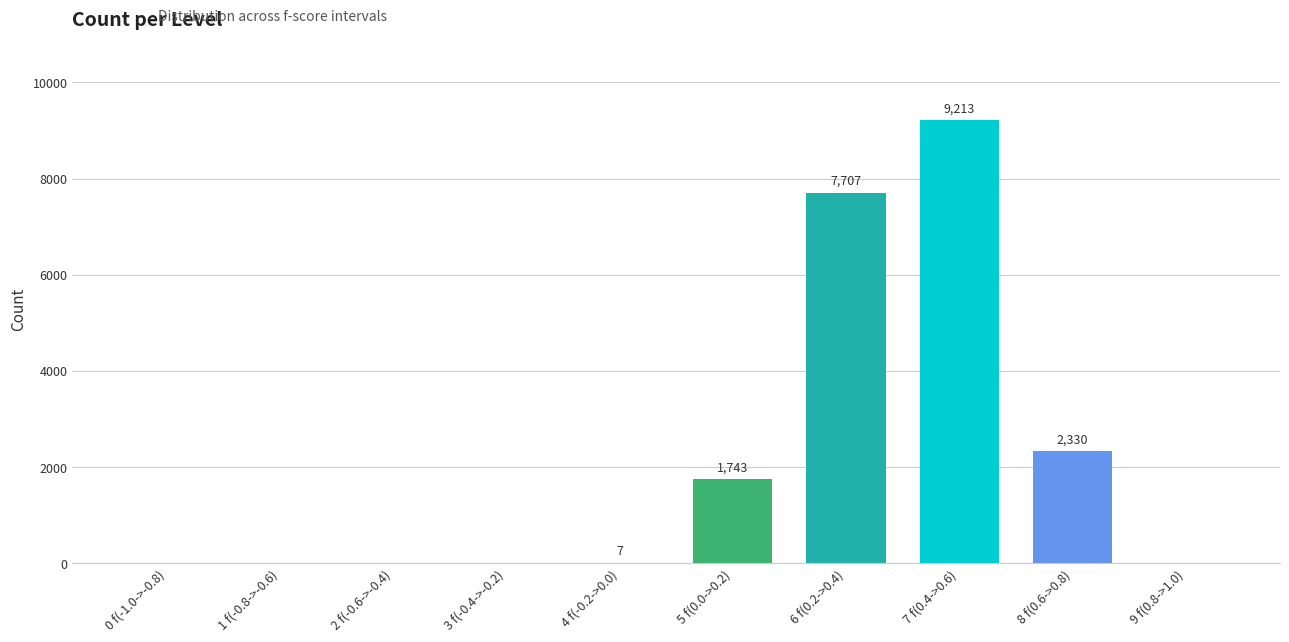

How many series are shown in this chart?

1